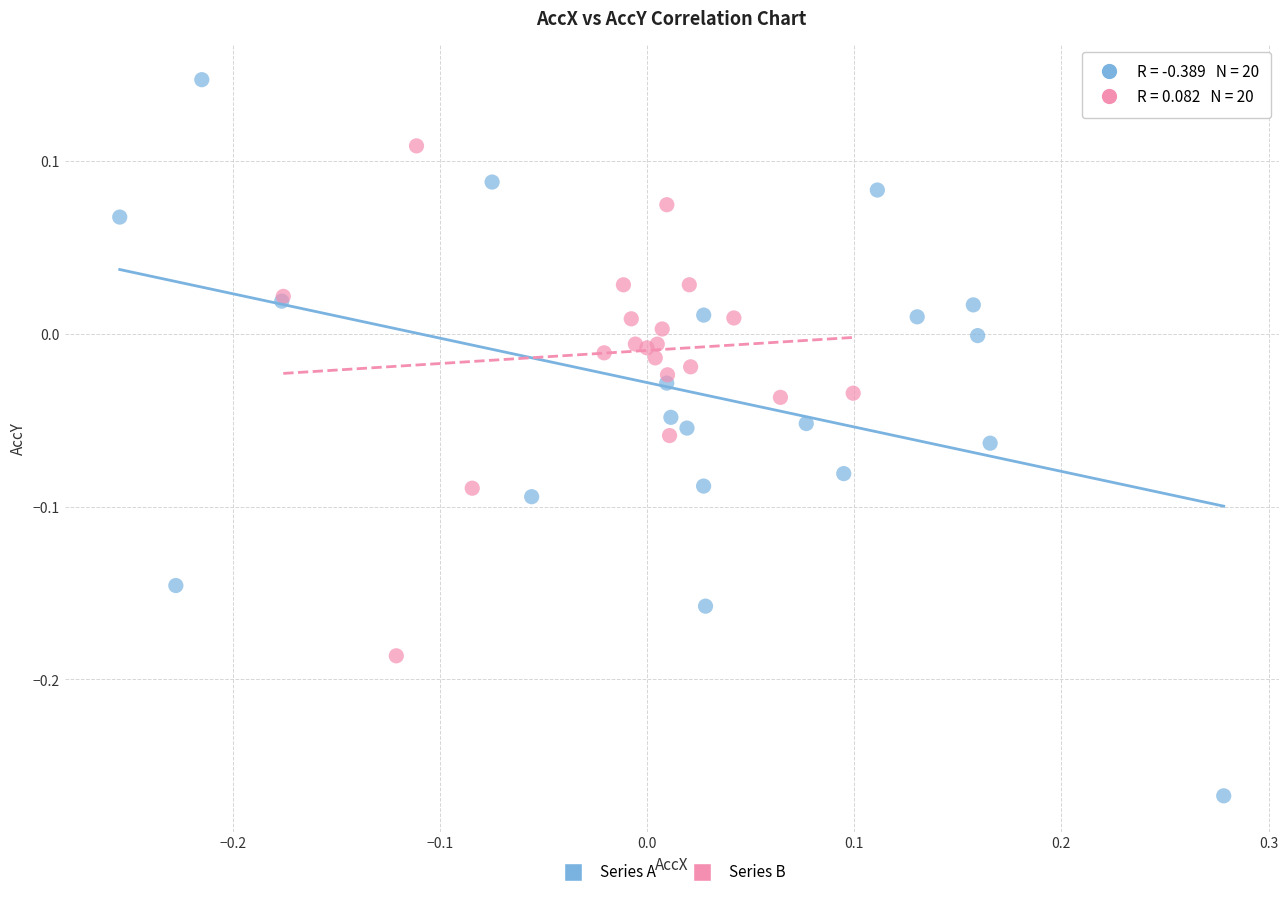

Which series has the widest spread of Y values?

Series A